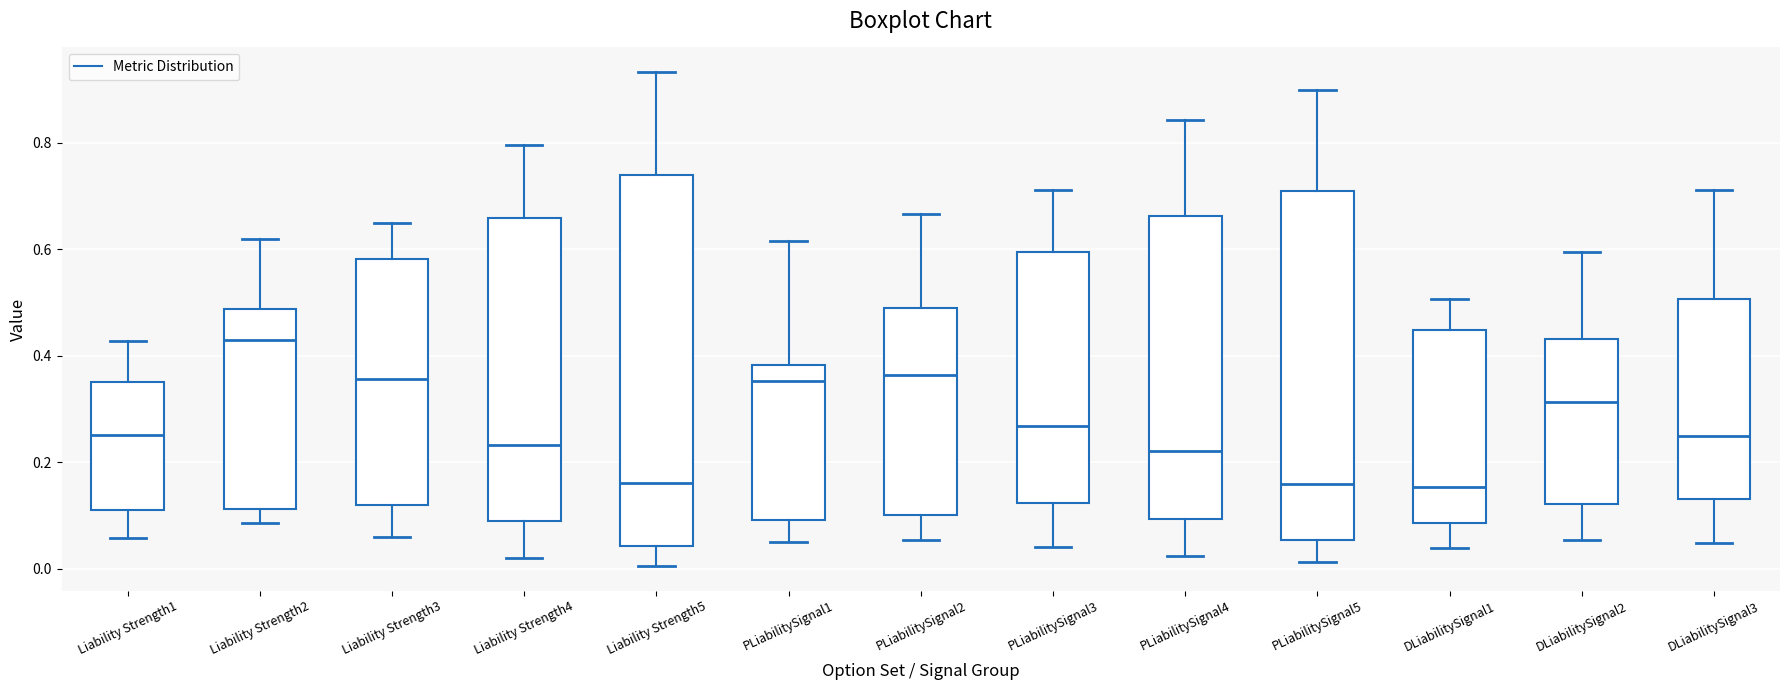

Reading left to right, read every box against the y-axis: the position of its median line, the range the box covers, and the ends of its whiskers. The values are not printed on the chart, so give them approximately, as read against the axis.

Liability Strength1: median 0.26, box 0.10 to 0.34, whiskers 0.06 to 0.42
Liability Strength2: median 0.42, box 0.12 to 0.48, whiskers 0.08 to 0.62
Liability Strength3: median 0.36, box 0.12 to 0.58, whiskers 0.06 to 0.64
Liability Strength4: median 0.24, box 0.08 to 0.66, whiskers 0.02 to 0.80
Liability Strength5: median 0.16, box 0.04 to 0.74, whiskers 0.00 to 0.94
PLiabilitySignal1: median 0.36, box 0.10 to 0.38, whiskers 0.04 to 0.62
PLiabilitySignal2: median 0.36, box 0.10 to 0.50, whiskers 0.06 to 0.66
PLiabilitySignal3: median 0.26, box 0.12 to 0.60, whiskers 0.04 to 0.72
PLiabilitySignal4: median 0.22, box 0.10 to 0.66, whiskers 0.02 to 0.84
PLiabilitySignal5: median 0.16, box 0.06 to 0.70, whiskers 0.02 to 0.90
DLiabilitySignal1: median 0.16, box 0.08 to 0.44, whiskers 0.04 to 0.50
DLiabilitySignal2: median 0.32, box 0.12 to 0.44, whiskers 0.06 to 0.60
DLiabilitySignal3: median 0.24, box 0.14 to 0.50, whiskers 0.04 to 0.72